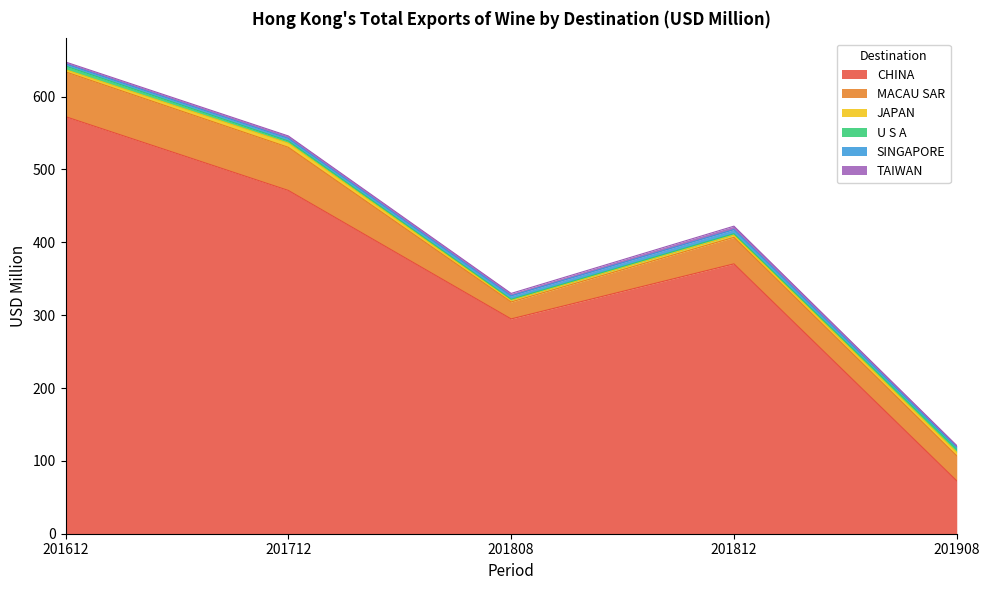

What is the difference between the JAPAN values at 201712 and 201908?

1.0